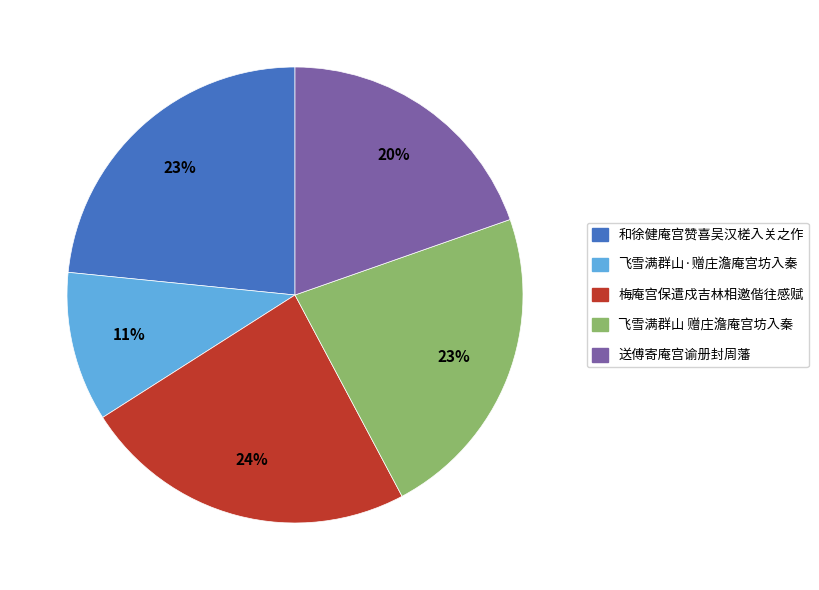

Which slice is the smallest?

飞雪满群山·赠庄澹庵宫坊入秦